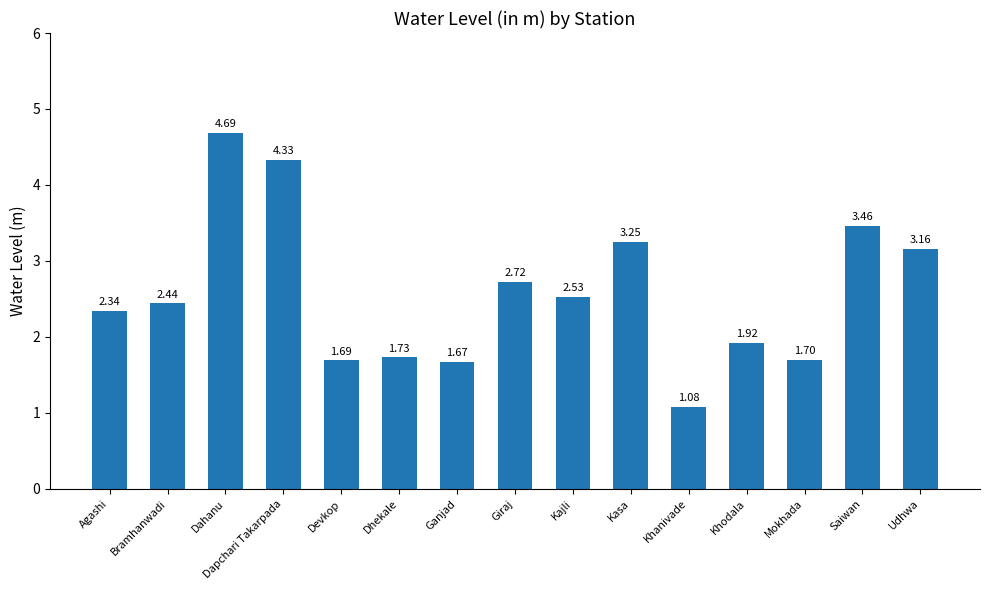

Which has a higher value, Saiwan or Udhwa?

Saiwan